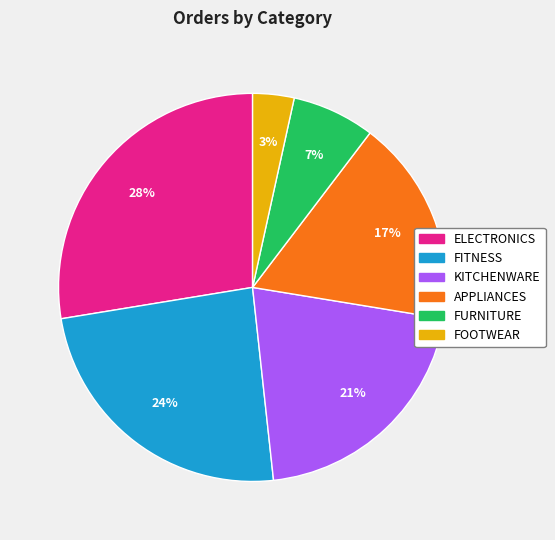

Does any single category account for the majority?

No